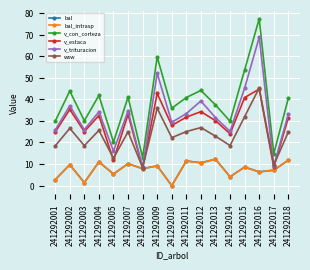

Between 241292013 and 241292017, which is larger?

241292013